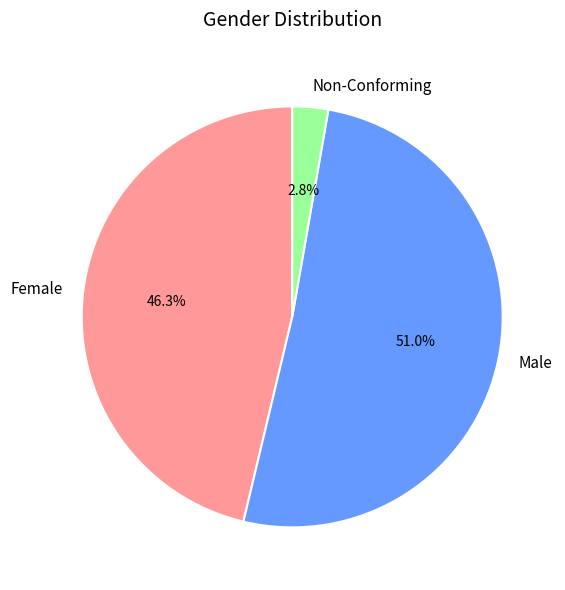

Is it true that Female is 40% of the pie?

False